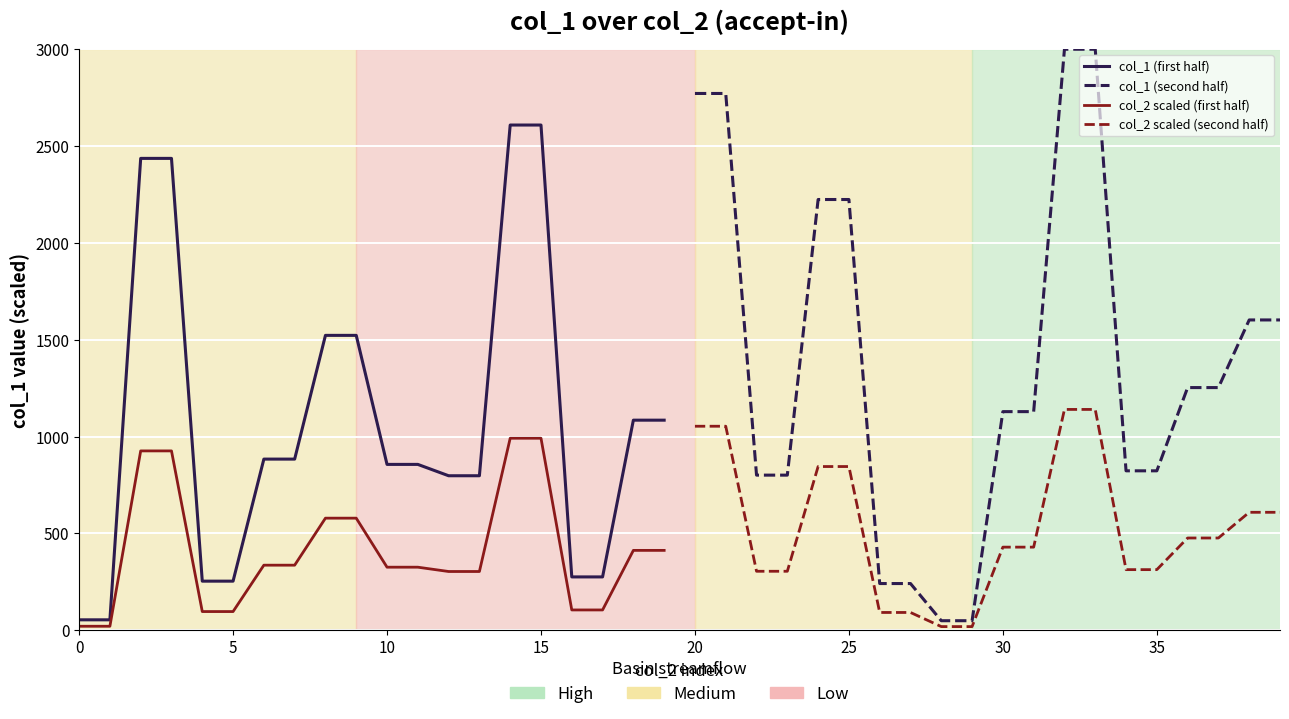

Which series has the widest spread of values?

col_1 (second half)